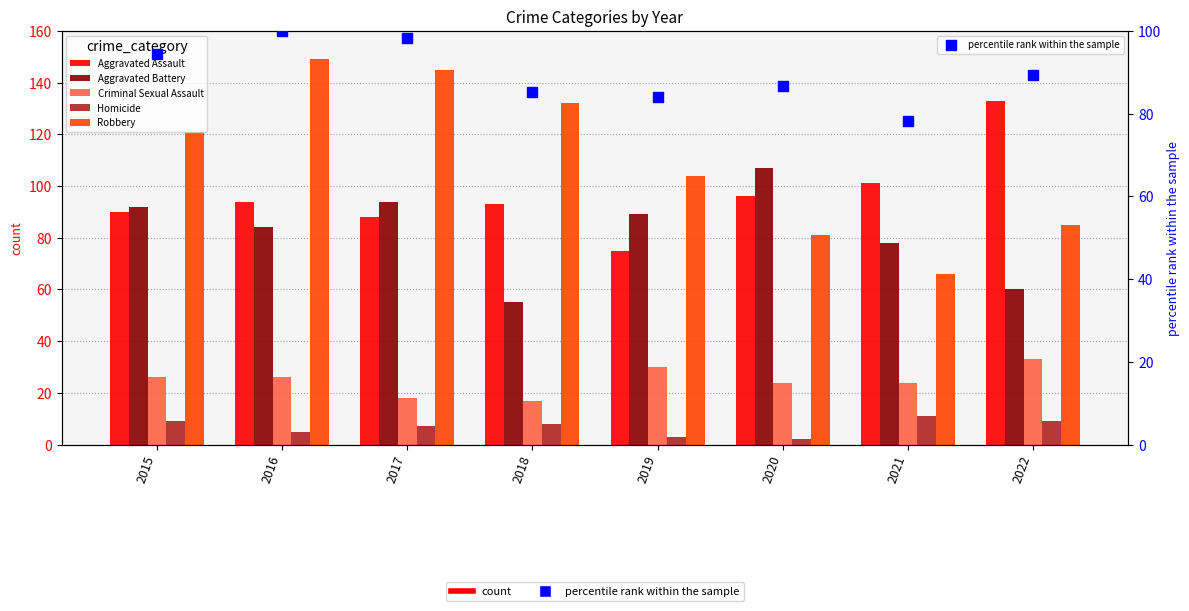

At which category is the sum across all series the highest?

2016